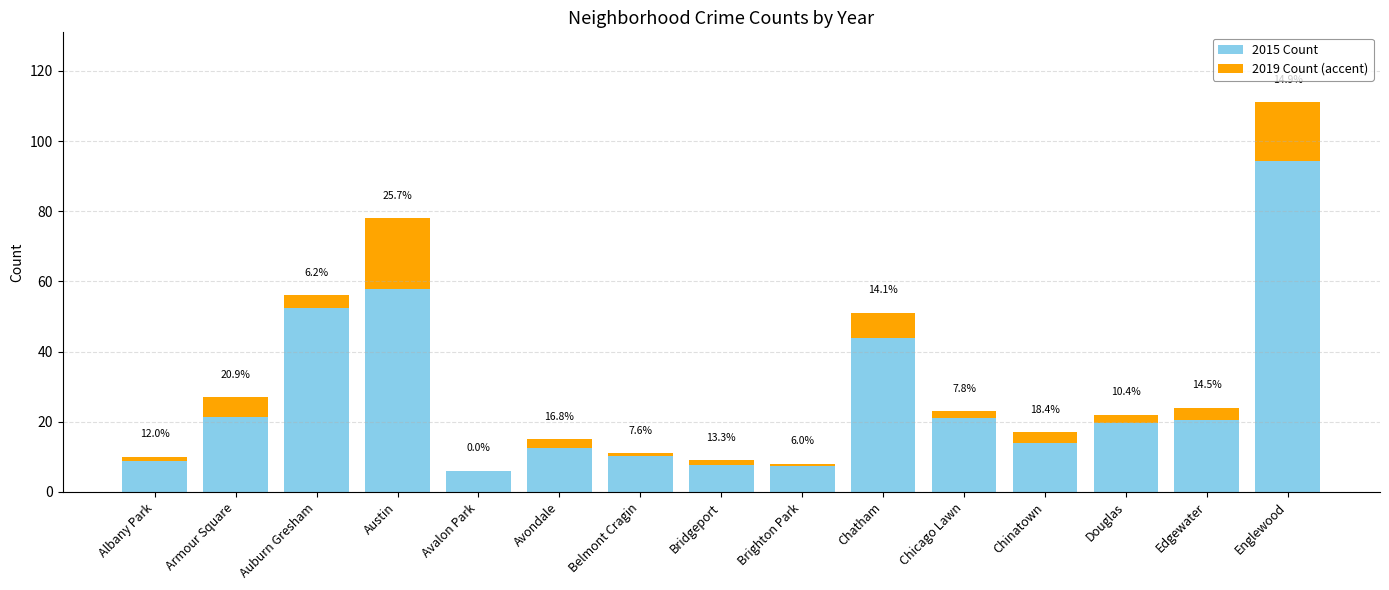

What is the label of the 2nd bar from the left?

Armour Square